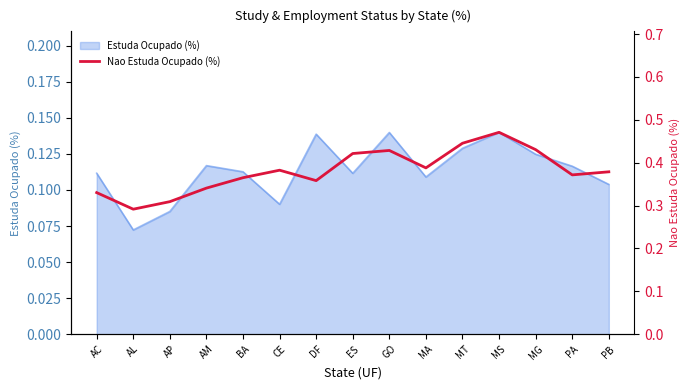

Reading right to left, what are all the values shown in this chart?

0.4	0.4	0.4	0.5	0.4	0.4	0.4	0.4	0.4	0.4	0.4	0.3	0.3	0.3	0.3